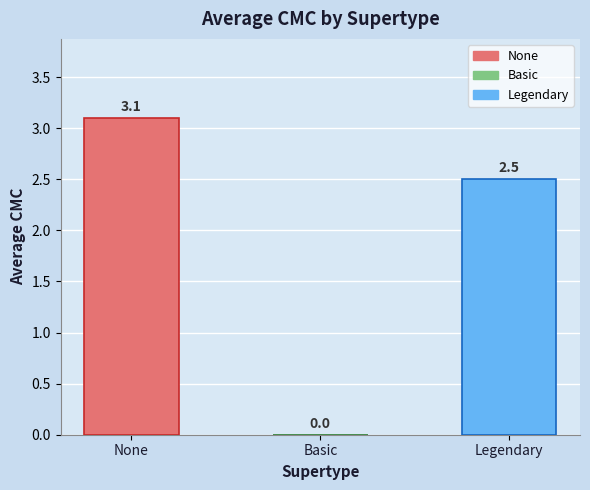

What is the sum of the values at Legendary and Basic?

2.5